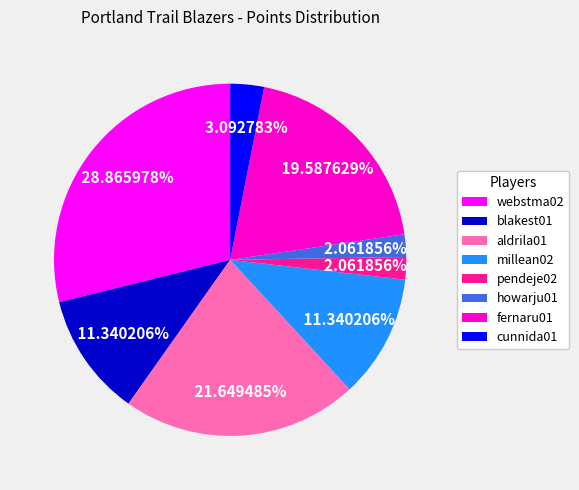

Which category has the biggest portion of the pie?

webstma02